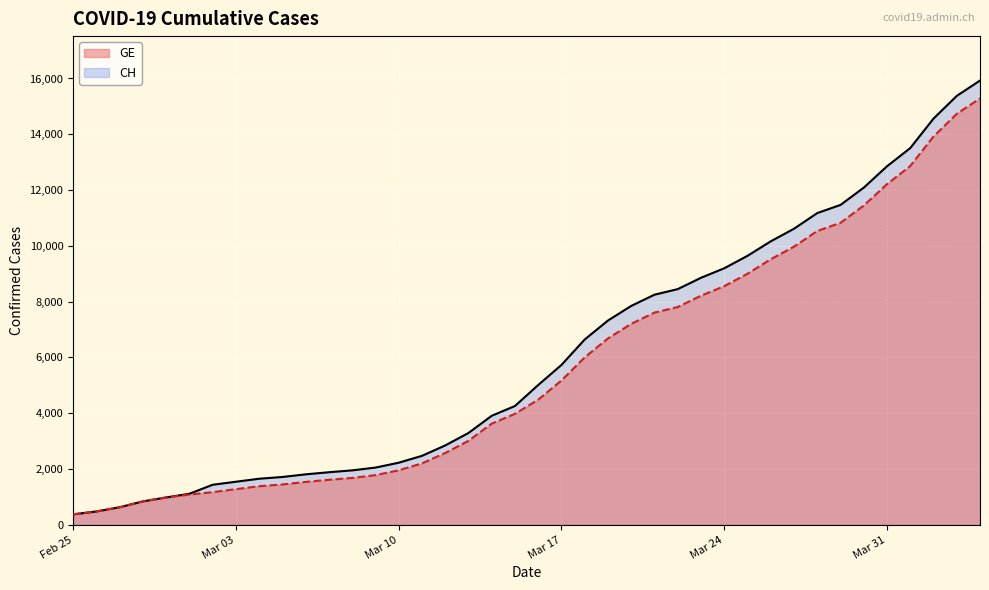

How many lines are shown in the chart?

2